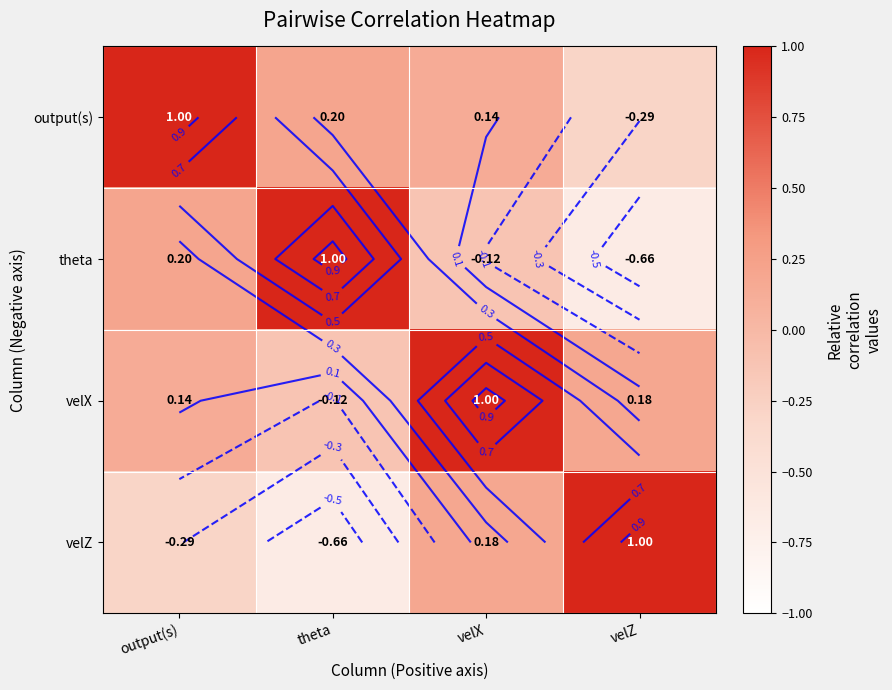

At which category does the chart reach its minimum across all series?

velZ